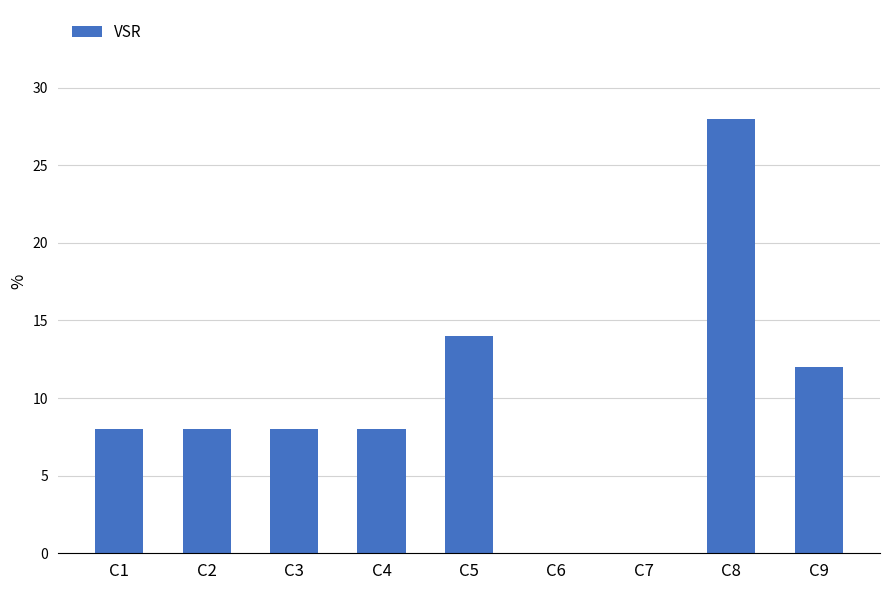

What is the ratio of the value at C3 to the value at C5?

0.6